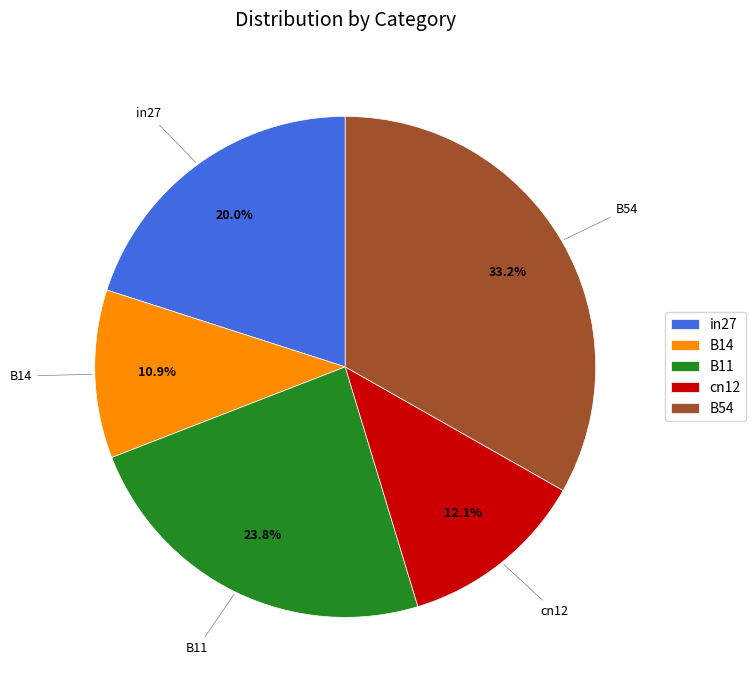

To the nearest percent, what is the combined percentage of B54 and B14?

44%